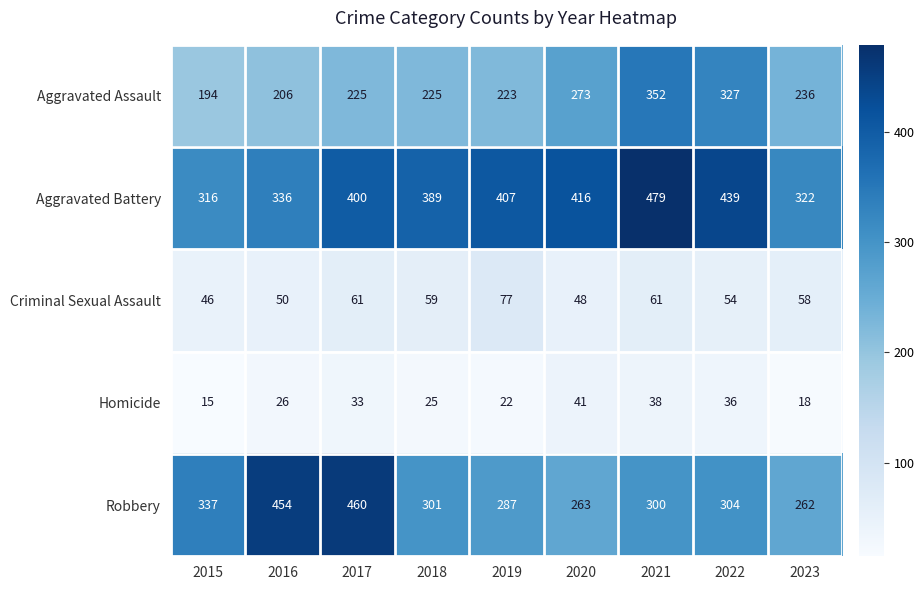

What is the sum of the Robbery values at 2020 and 2022?

567